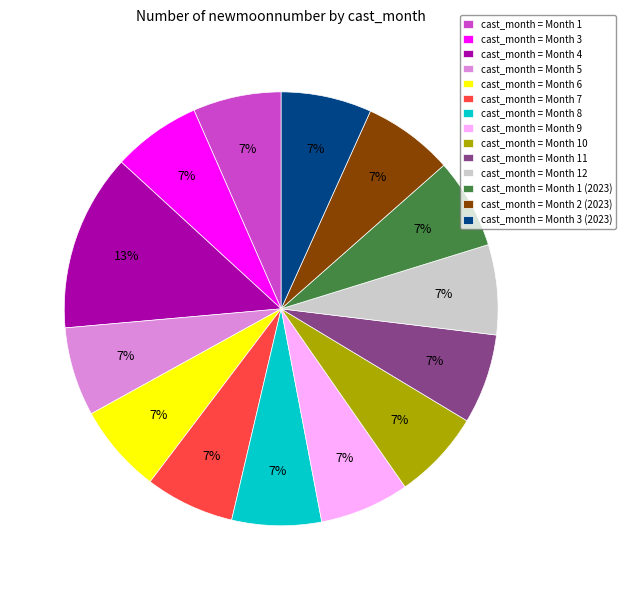

True or false: cast_month = Month 12 accounts for 1% of the total.

False